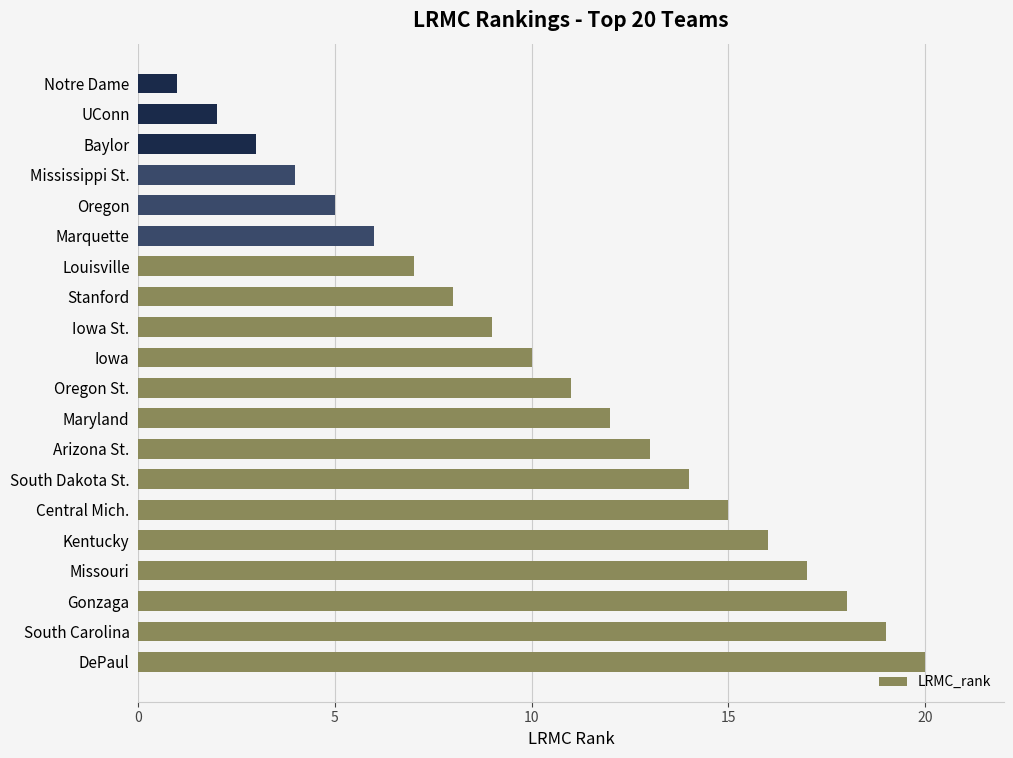

How many bars are there in total?

20